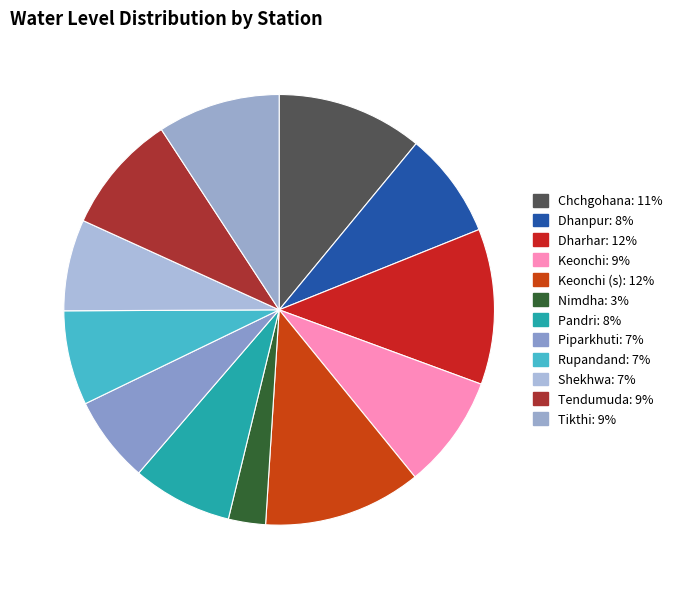

How many segments does this pie chart have?

12